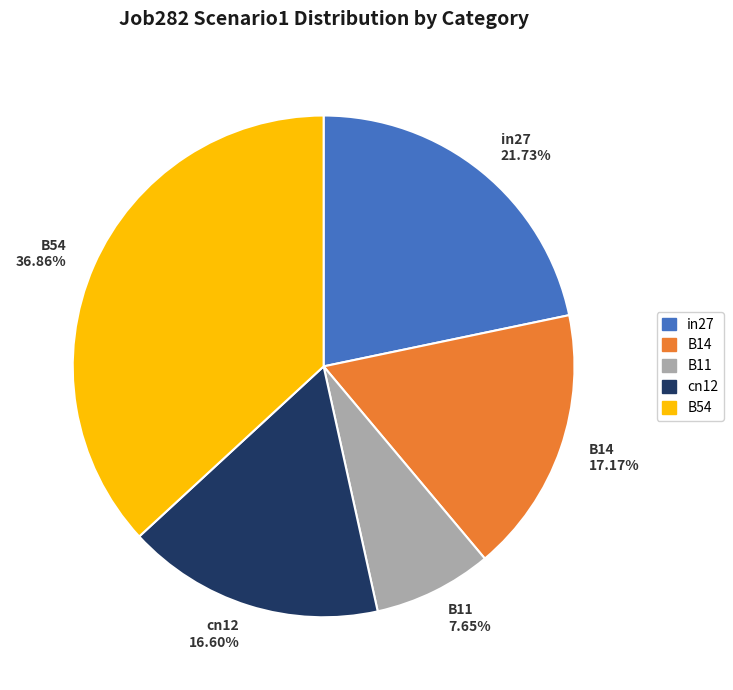

Which category has the smallest portion of the pie?

B11